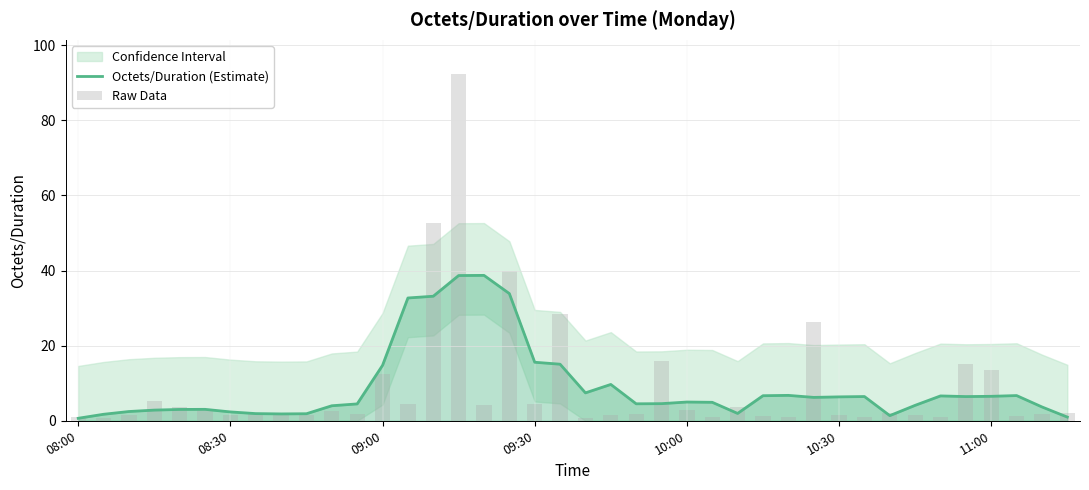

Reading left to right, extract all data points from this chart.

Octets/Duration (Estimate): 0.7	1.7	2.5	2.8	3.0	3.0	2.4	1.9	1.8	1.9	4.0	4.5	14.8	32.7	33.2	38.7	38.7	33.9	15.6	15.1	7.4	9.7	4.5	4.6	5.0	4.9	2.0	6.7	6.8	6.2	6.4	6.5	1.4	4.1	6.6	6.4	6.5	6.7	3.7	1.0
Raw Data: 1.1	0.7	1.6	5.3	3.7	3.0	1.5	1.7	1.9	1.4	2.5	1.8	12.4	4.4	52.8	92.2	4.1	39.9	4.6	28.6	0.8	1.5	1.7	15.8	2.8	1.0	3.7	1.4	1.0	26.4	1.4	1.0	2.1	1.4	1.0	15.1	13.5	1.2	1.8	2.0